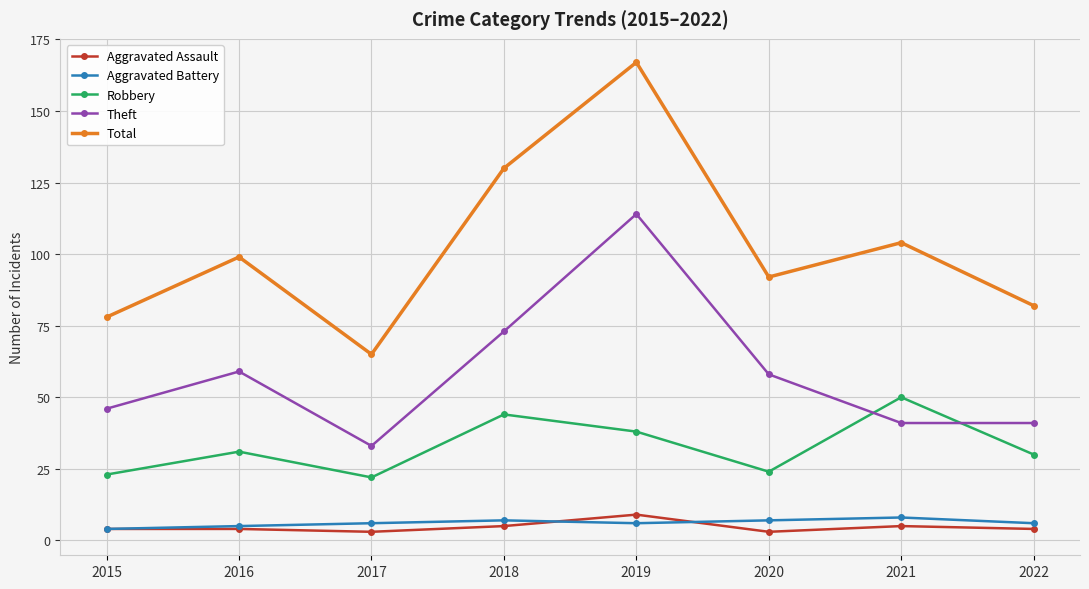

What is the minimum value for Aggravated Battery?

4